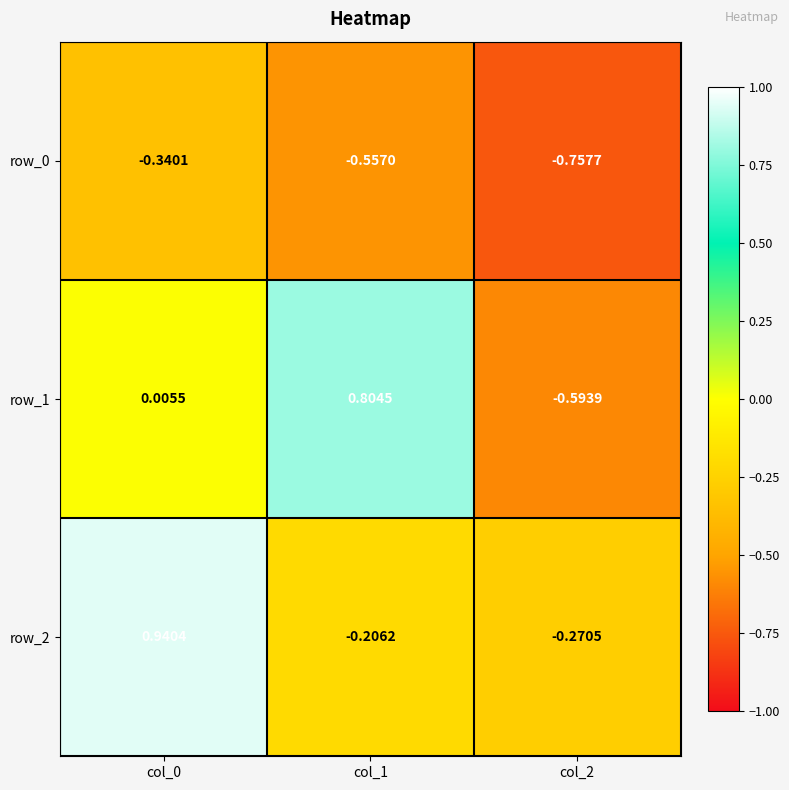

What is the sum of all row_0 values?

-1.7